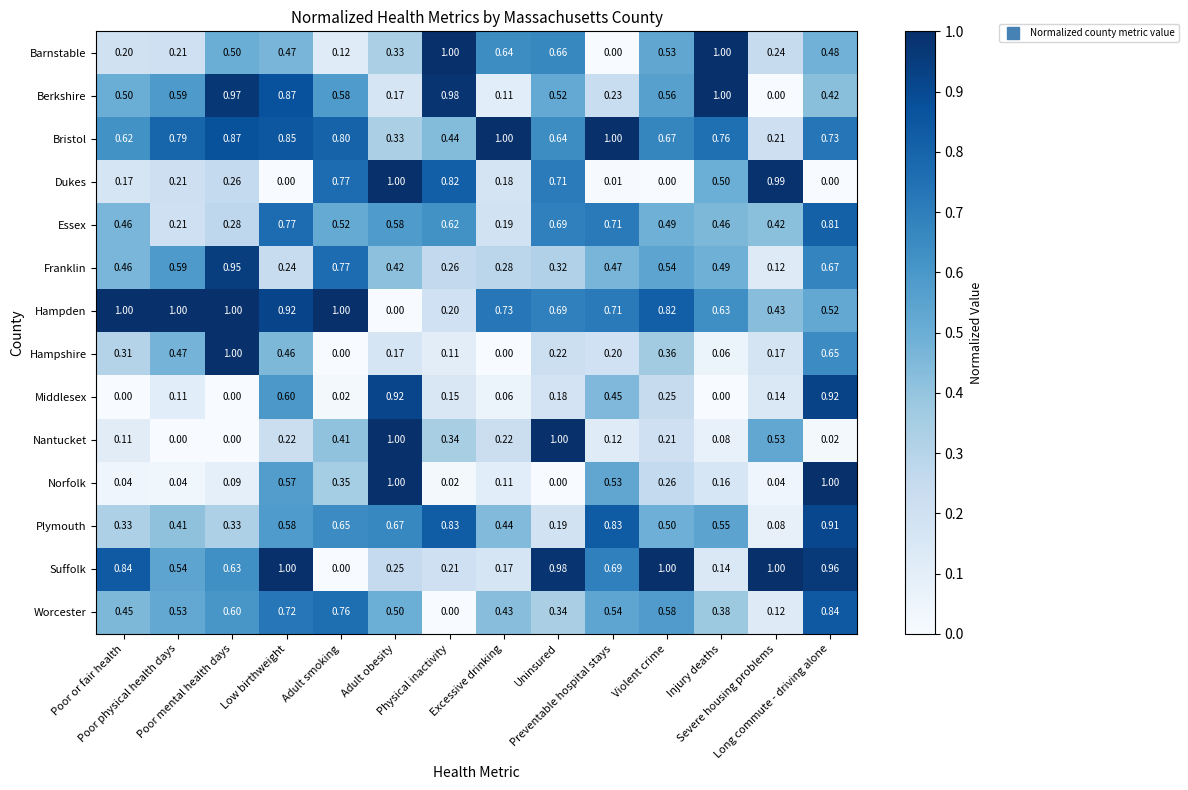

Which series has the largest total across all categories?

Bristol